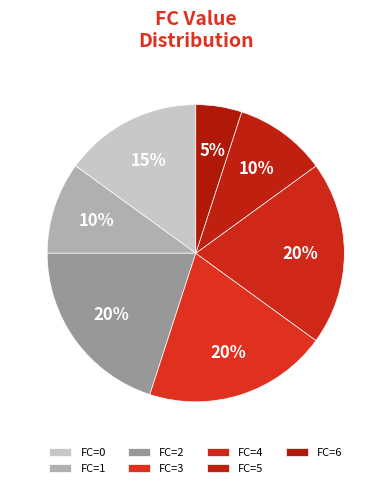

How many segments does this pie chart have?

7